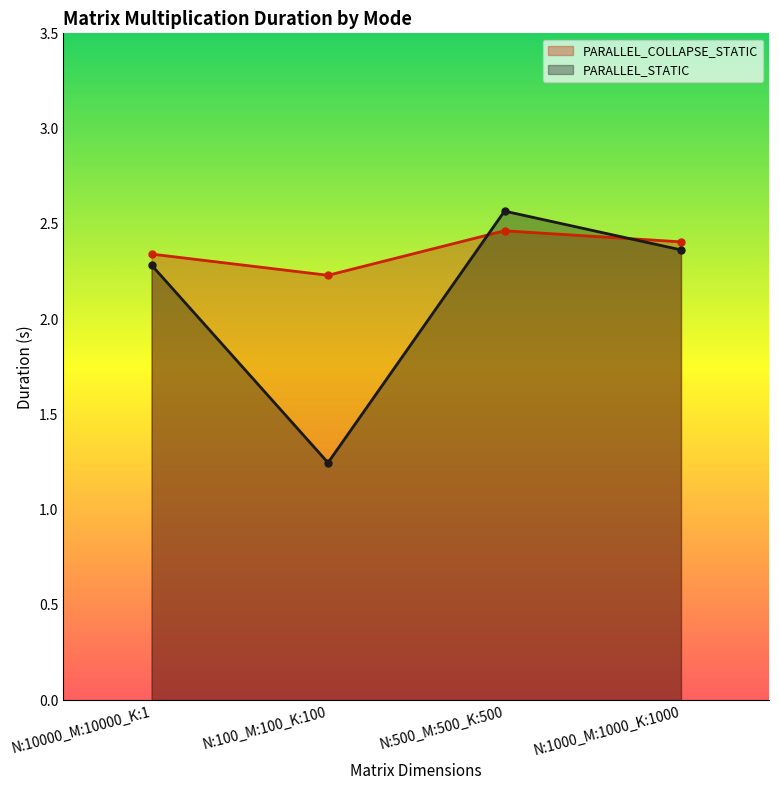

Is the value of PARALLEL_STATIC at N:10000_M:10000_K:1 greater than the value of PARALLEL_COLLAPSE_STATIC at N:1000_M:1000_K:1000?

No